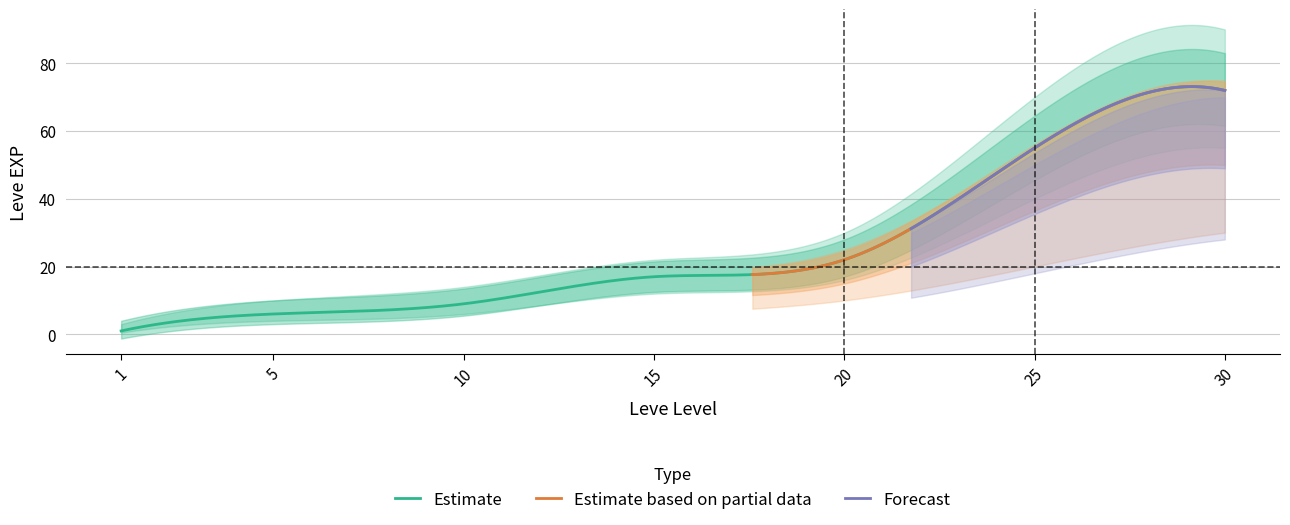

What is the maximum value for Estimate?

73.1